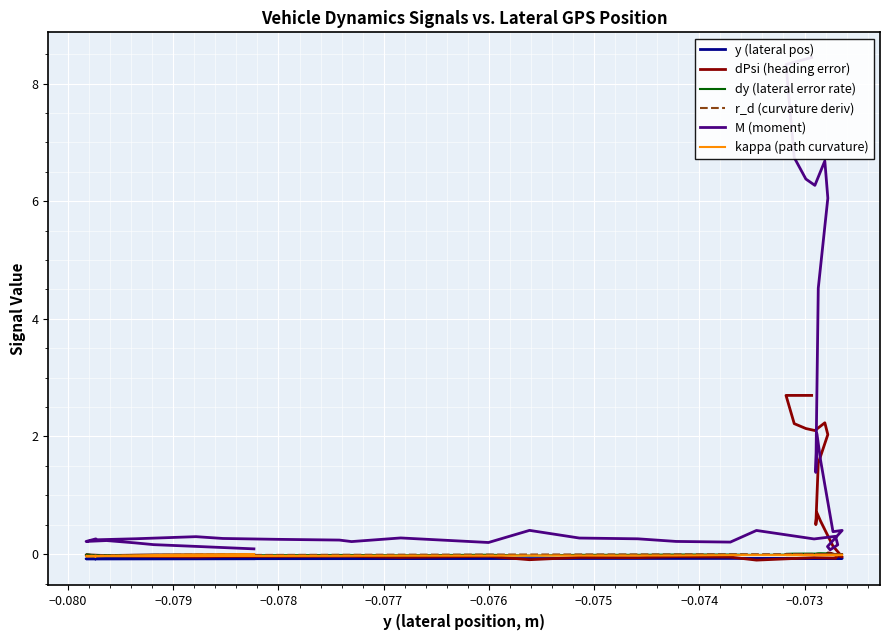

What is the smallest value displayed?

-0.1